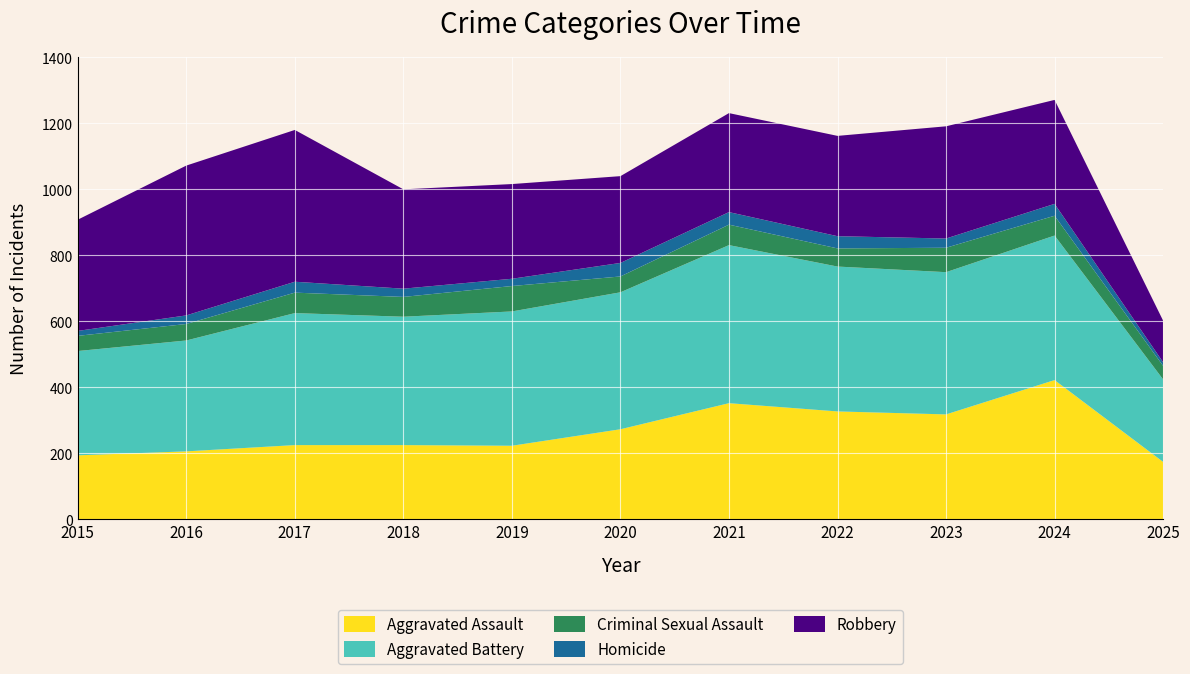

Reading right to left, extract all data points from this chart.

Aggravated Assault: 2025=174	2024=422	2023=318	2022=327	2021=352	2020=273	2019=223	2018=225	2017=225	2016=206	2015=194
Aggravated Battery: 2025=250	2024=438	2023=431	2022=439	2021=479	2020=415	2019=407	2018=389	2017=400	2016=336	2015=316
Criminal Sexual Assault: 2025=41	2024=60	2023=74	2022=55	2021=62	2020=48	2019=77	2018=60	2017=62	2016=50	2015=46
Homicide: 2025=11	2024=36	2023=28	2022=37	2021=38	2020=41	2019=22	2018=25	2017=33	2016=26	2015=15
Robbery: 2025=126	2024=315	2023=340	2022=304	2021=300	2020=263	2019=287	2018=301	2017=460	2016=454	2015=337